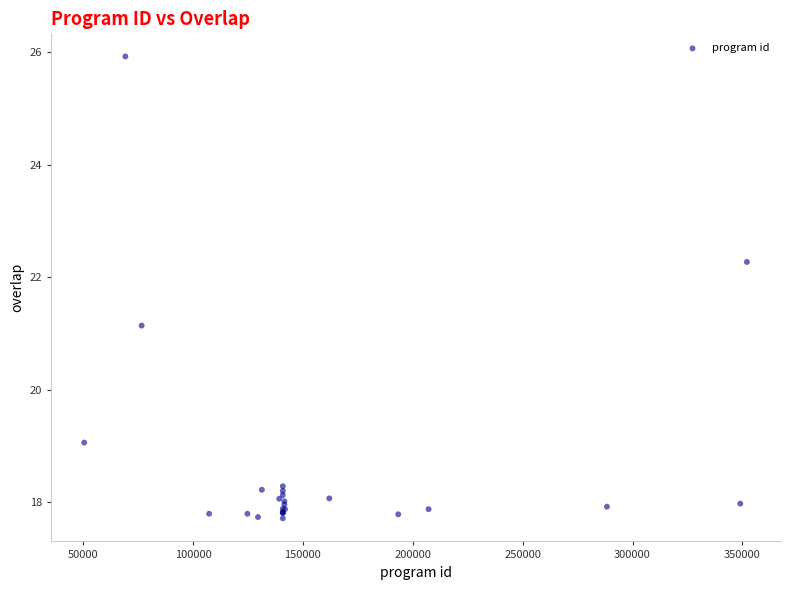

What Y value in the scatter plot is closest to 21?

21.1